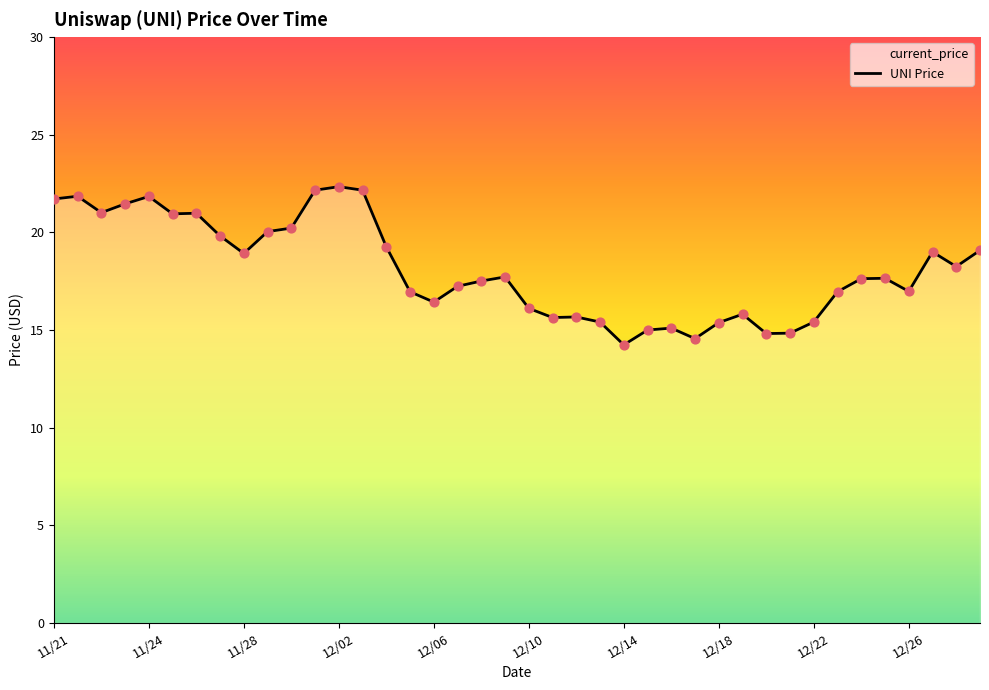

What is the minimum value shown in the chart?

14.2